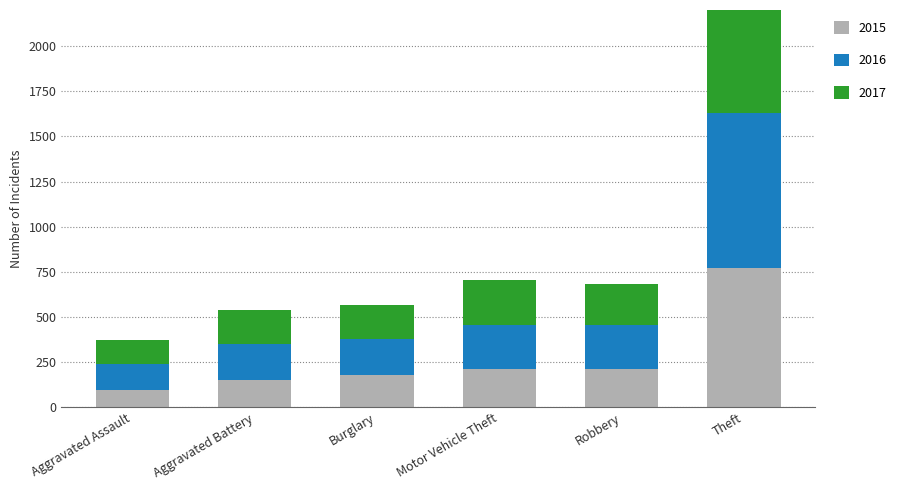

What is the highest value of the 2017 series?

916